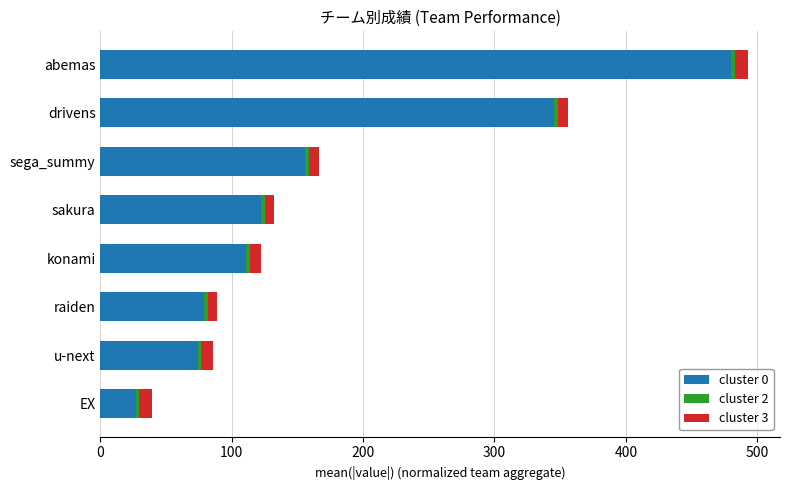

At which category is the sum across all series the highest?

abemas